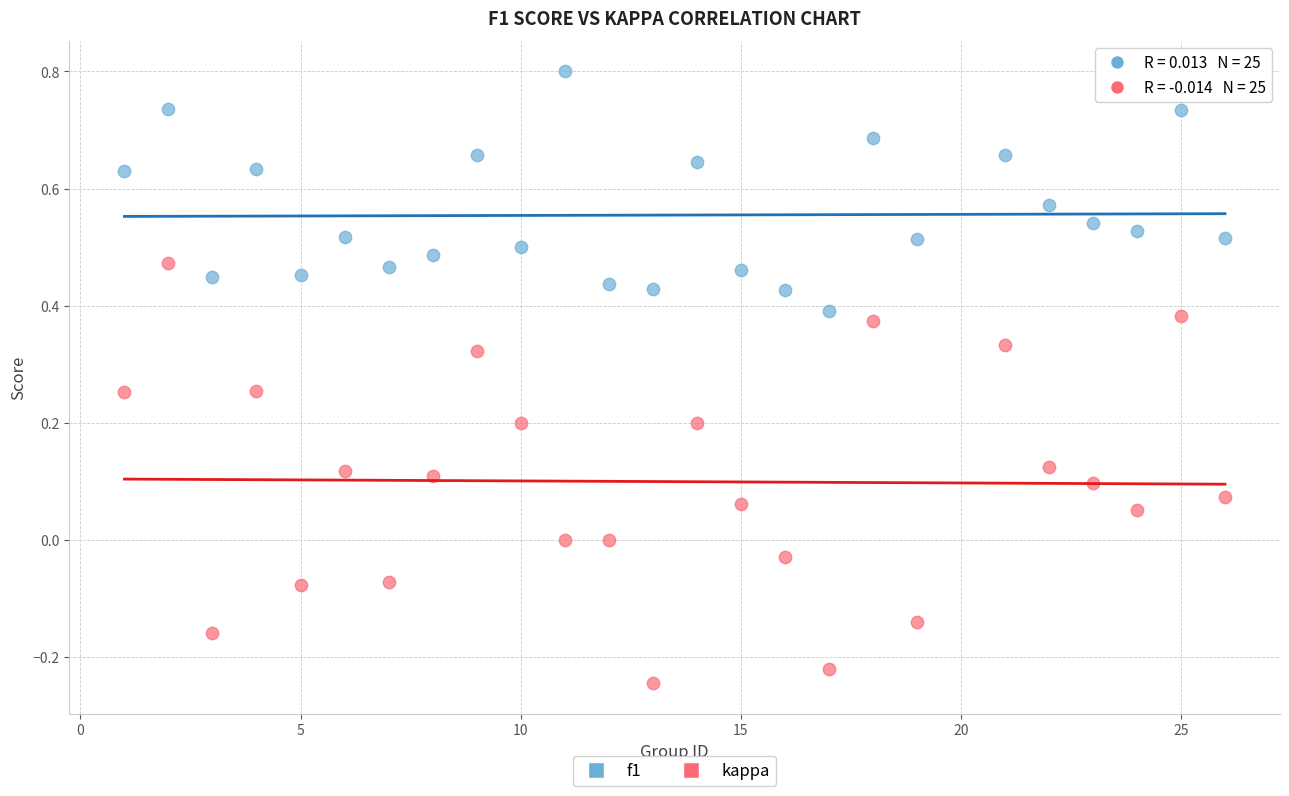

Across all data points, what is the range of Y values (max minus min)?

1.0